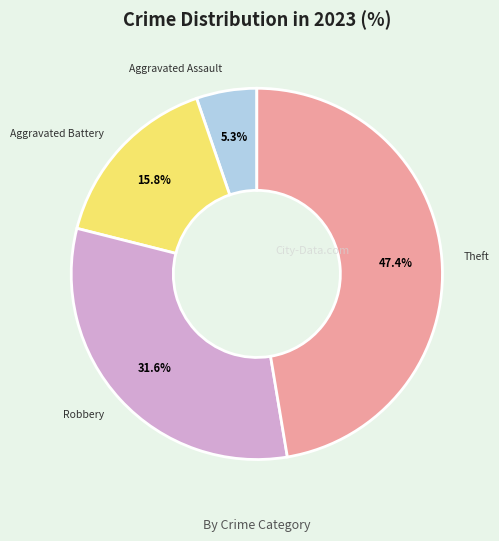

Is Aggravated Battery the majority of the pie?

No